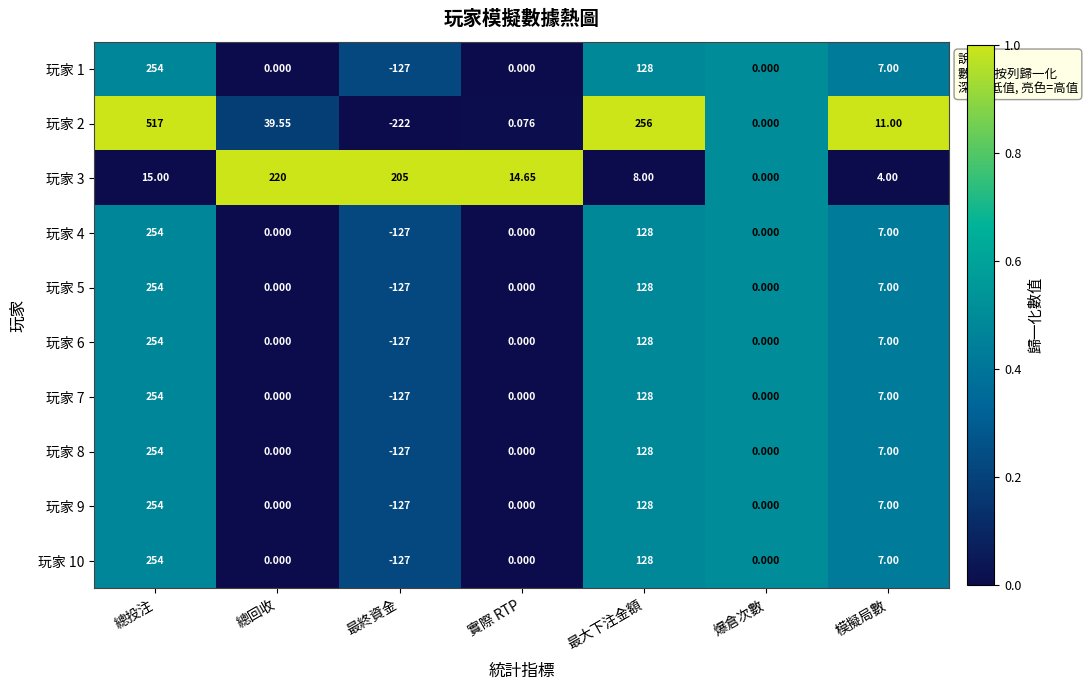

Which series has the widest spread of values?

玩家 2